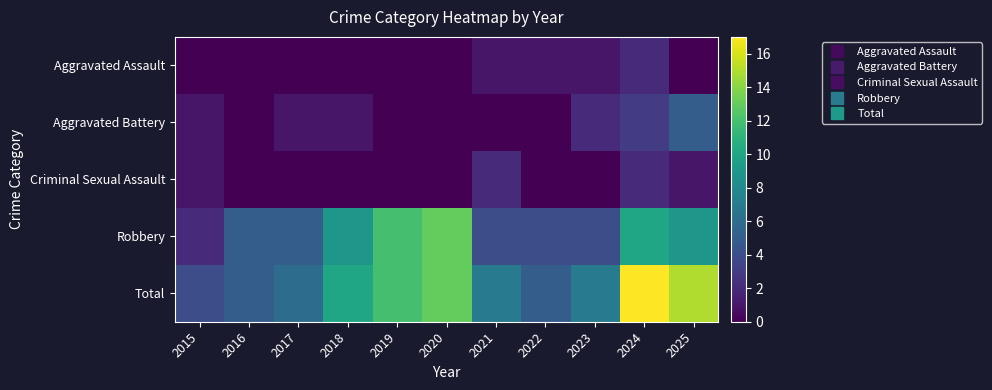

Reading left to right, list all the values displayed in this chart.

Aggravated Assault: 2015=0	2016=0	2017=0	2018=0	2019=0	2020=0	2021=1	2022=1	2023=1	2024=2	2025=0
Aggravated Battery: 2015=1	2016=0	2017=1	2018=1	2019=0	2020=0	2021=0	2022=0	2023=2	2024=3	2025=5
Criminal Sexual Assault: 2015=1	2016=0	2017=0	2018=0	2019=0	2020=0	2021=2	2022=0	2023=0	2024=2	2025=1
Robbery: 2015=2	2016=5	2017=5	2018=9	2019=12	2020=13	2021=4	2022=4	2023=4	2024=10	2025=9
Total: 2015=4	2016=5	2017=6	2018=10	2019=12	2020=13	2021=7	2022=5	2023=7	2024=17	2025=15